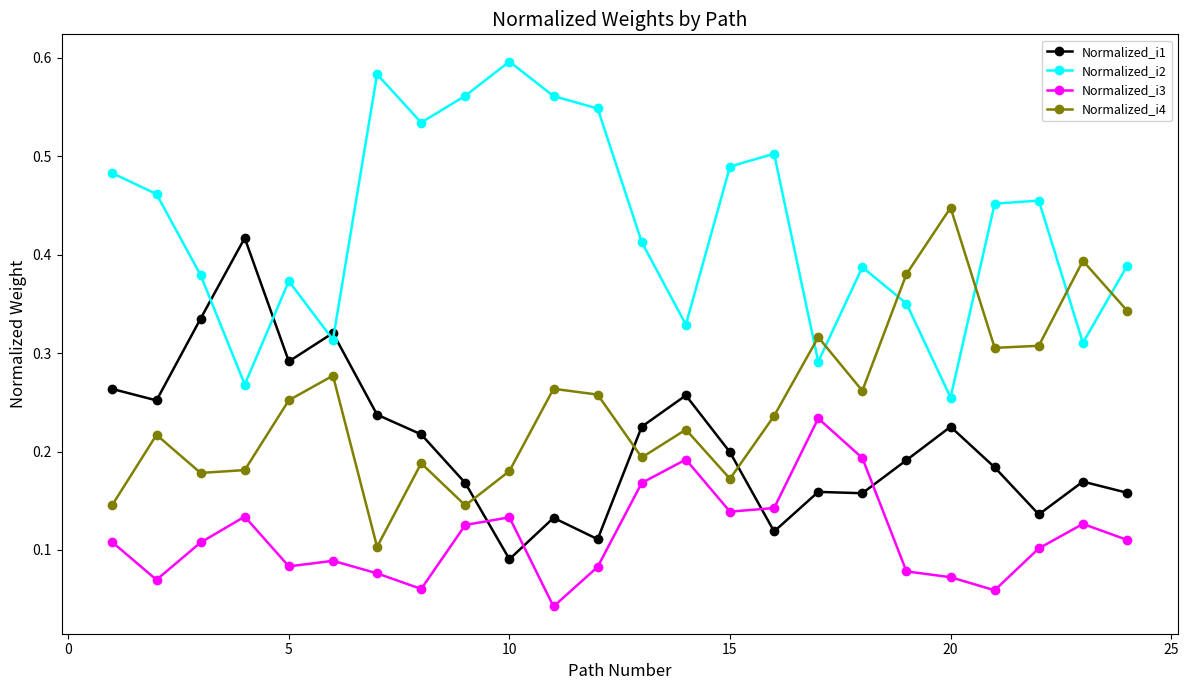

How many series are shown in this chart?

4